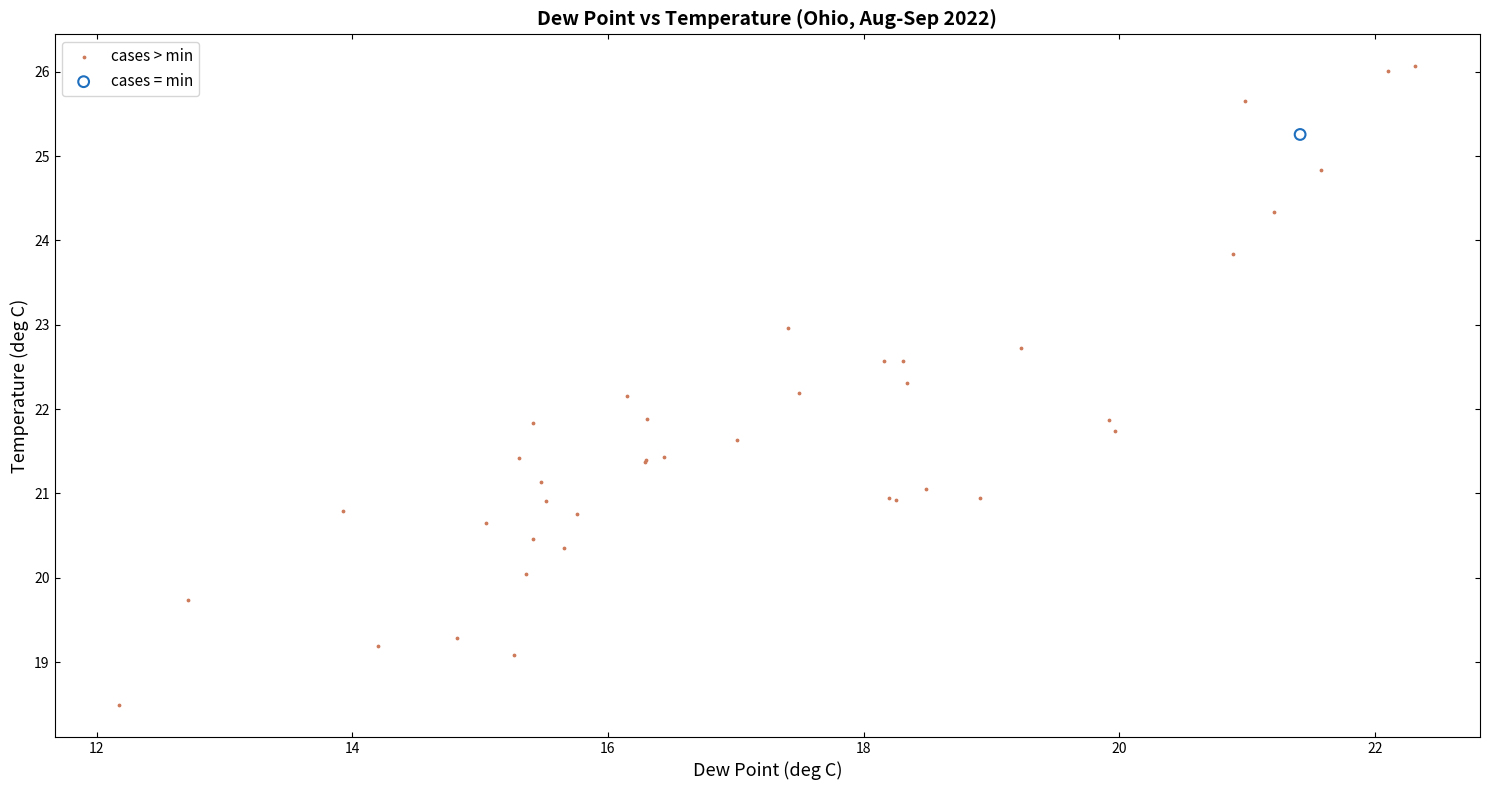

What are all the series names shown in the legend?

cases > min, cases = min